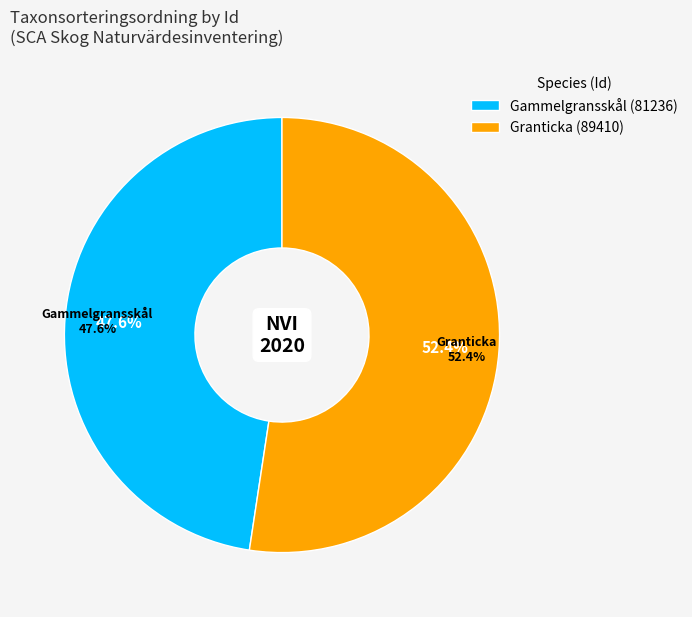

To the nearest percent, what is the difference between the largest and smallest slice percentages?

5%